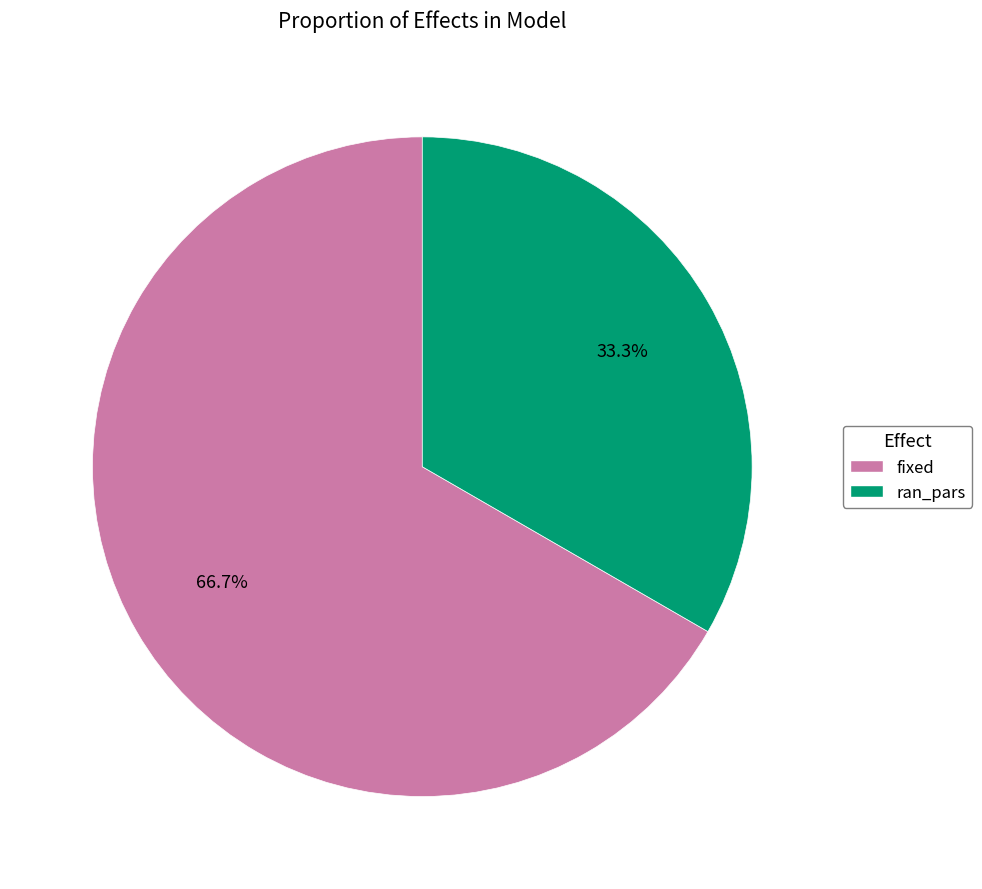

How many segments does this pie chart have?

2